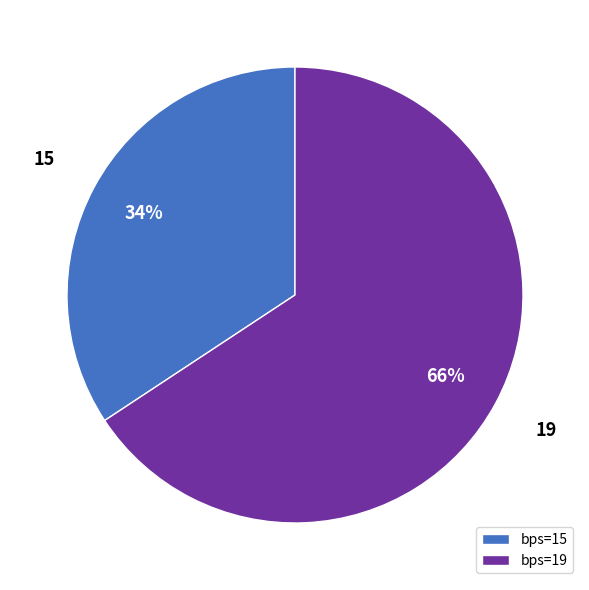

Count the number of slices in the pie.

2